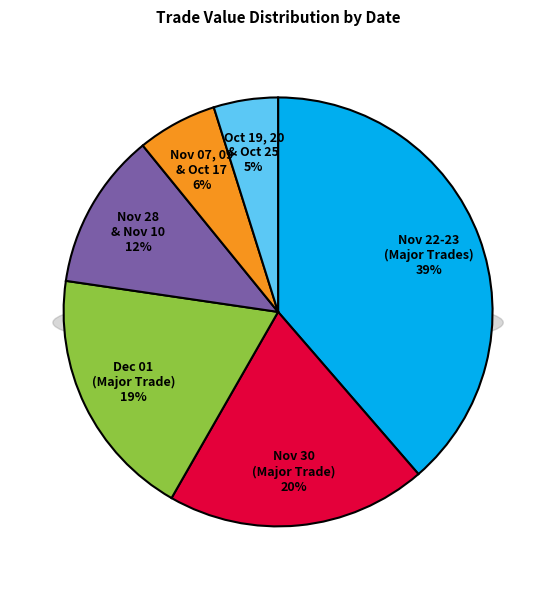

Is 100/11/10 the majority of the pie?

No